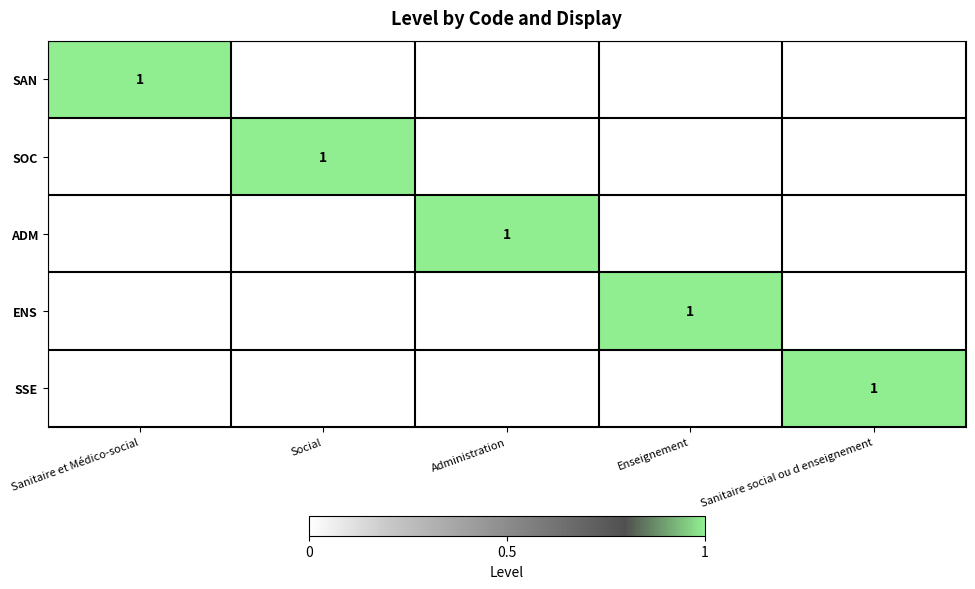

The value of SOC at Social is 1. True or false?

True